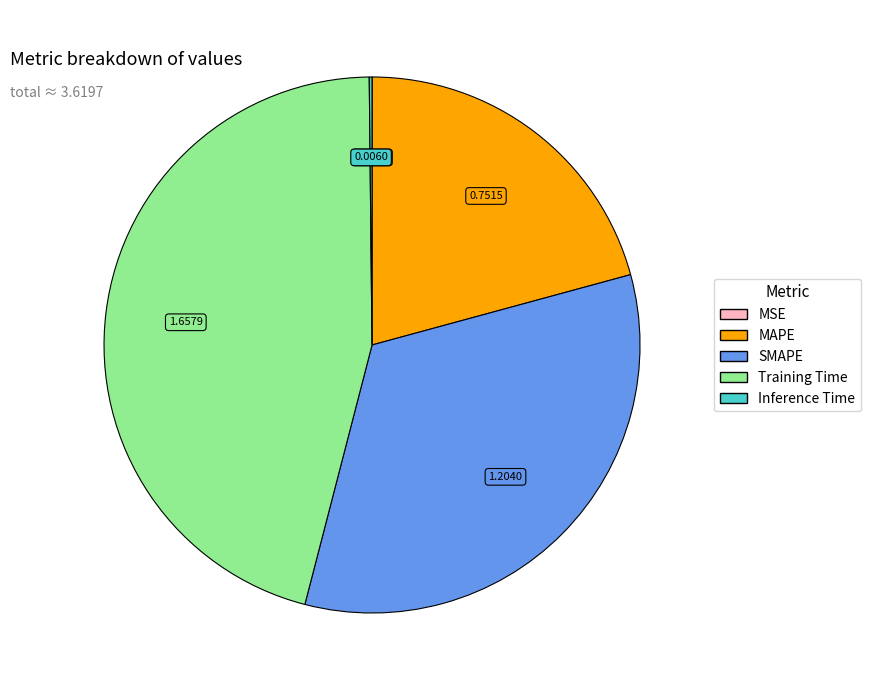

What is the largest slice in the pie chart?

Training Time